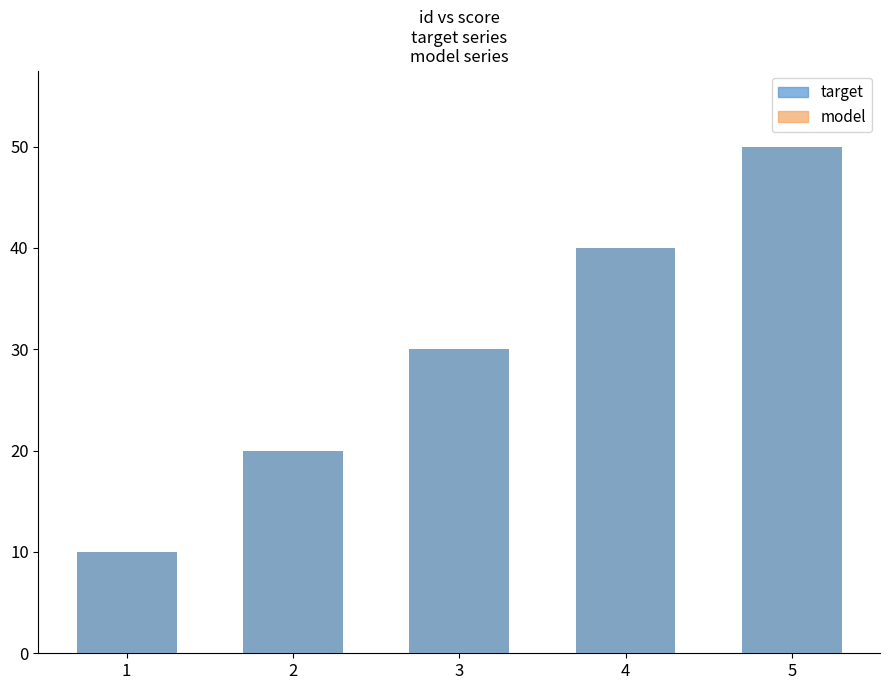

At which label does model first exceed 30?

4